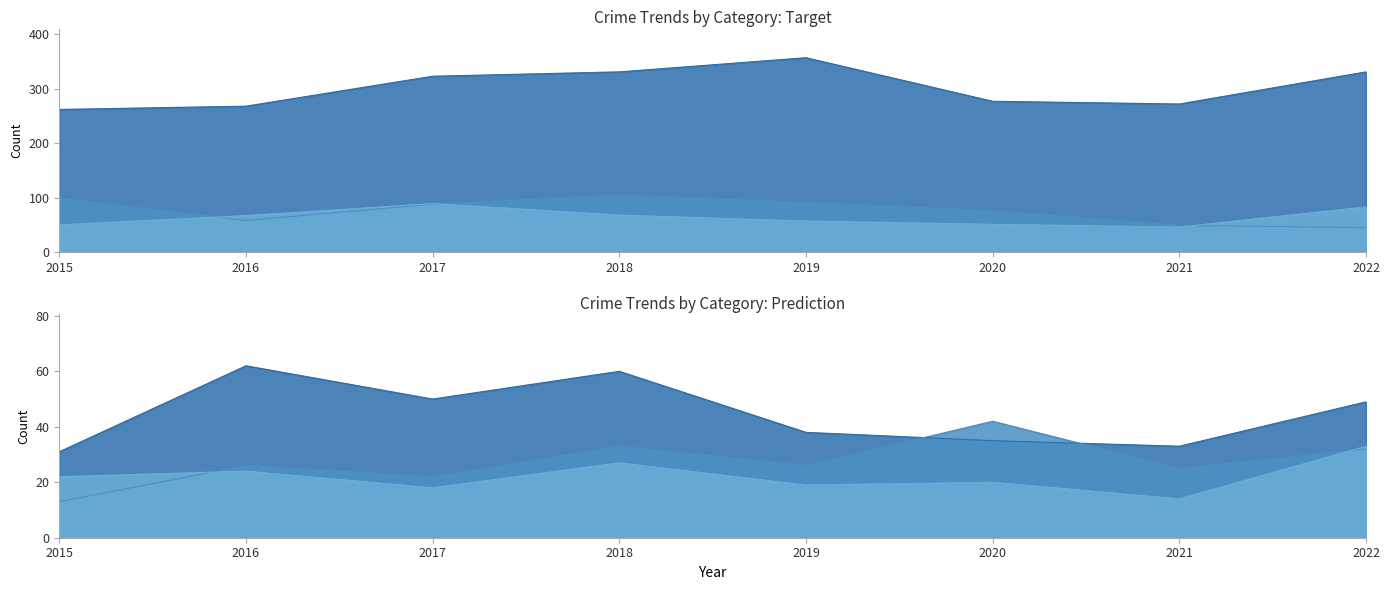

What is the greatest value displayed?

357